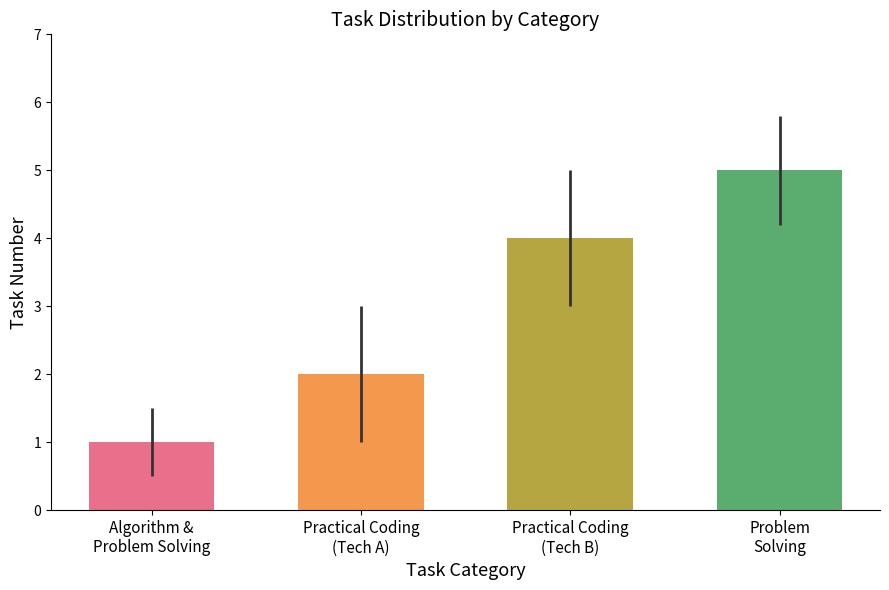

What is the maximum value shown in the chart?

5